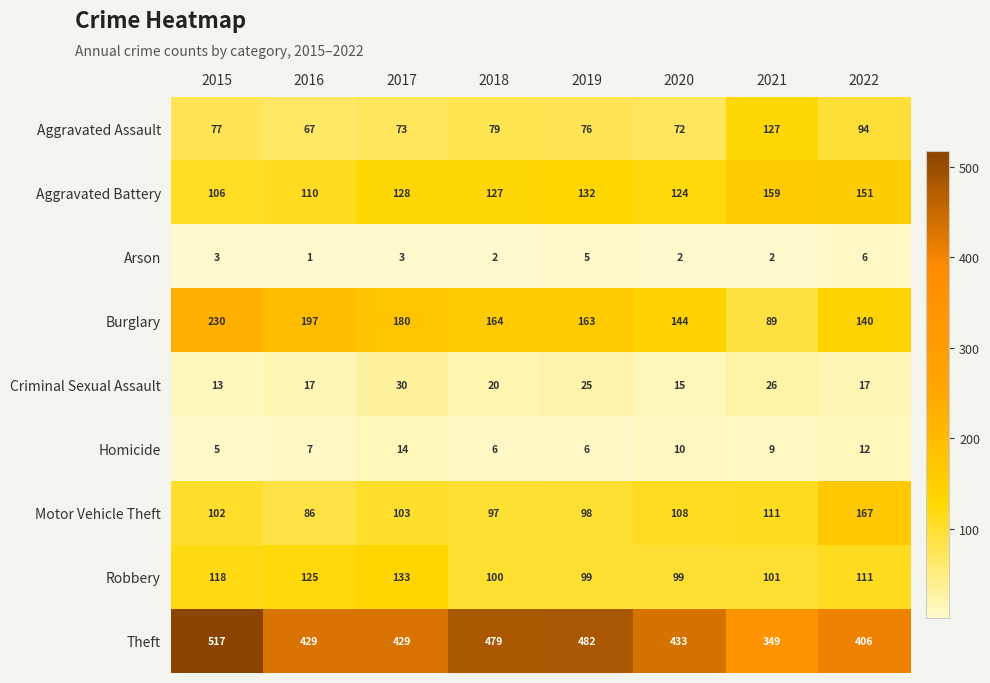

Rank the series by their maximum value, from lowest to highest.

Arson, Homicide, Criminal Sexual Assault, Aggravated Assault, Robbery, Aggravated Battery, Motor Vehicle Theft, Burglary, Theft